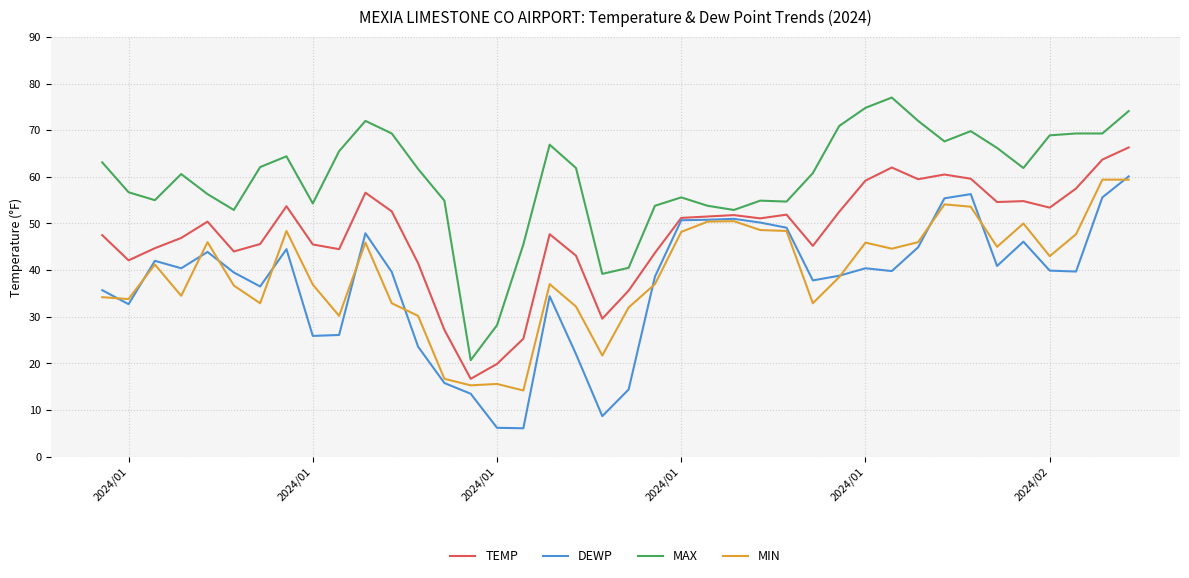

How many lines are shown in the chart?

4